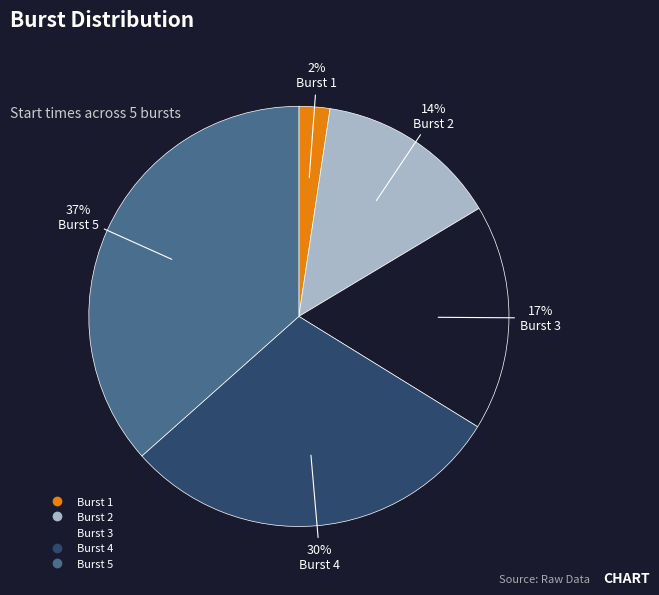

To the nearest percent, what is the average slice percentage?

20%